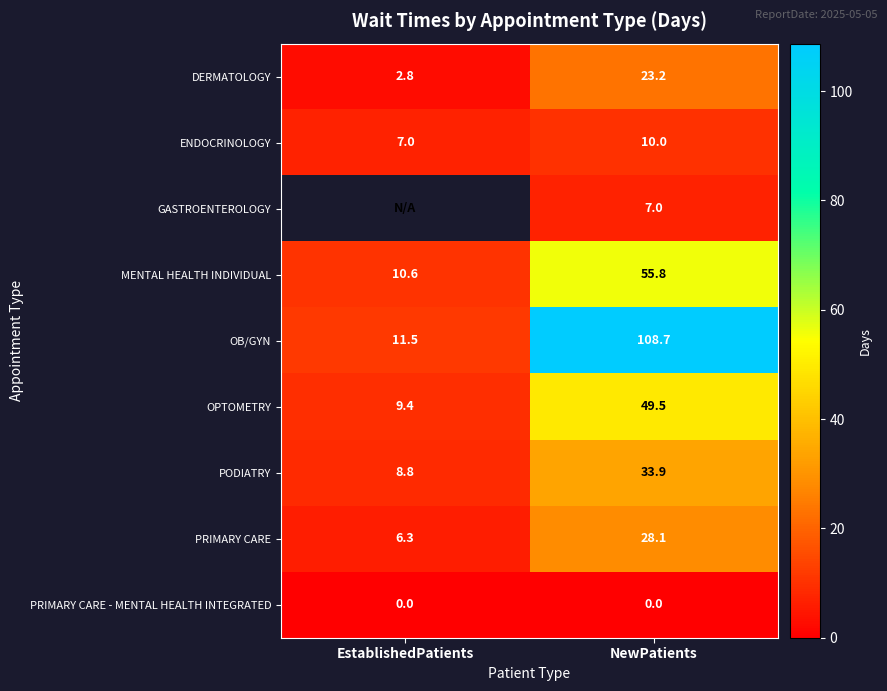

Count the number of data series in this chart.

9